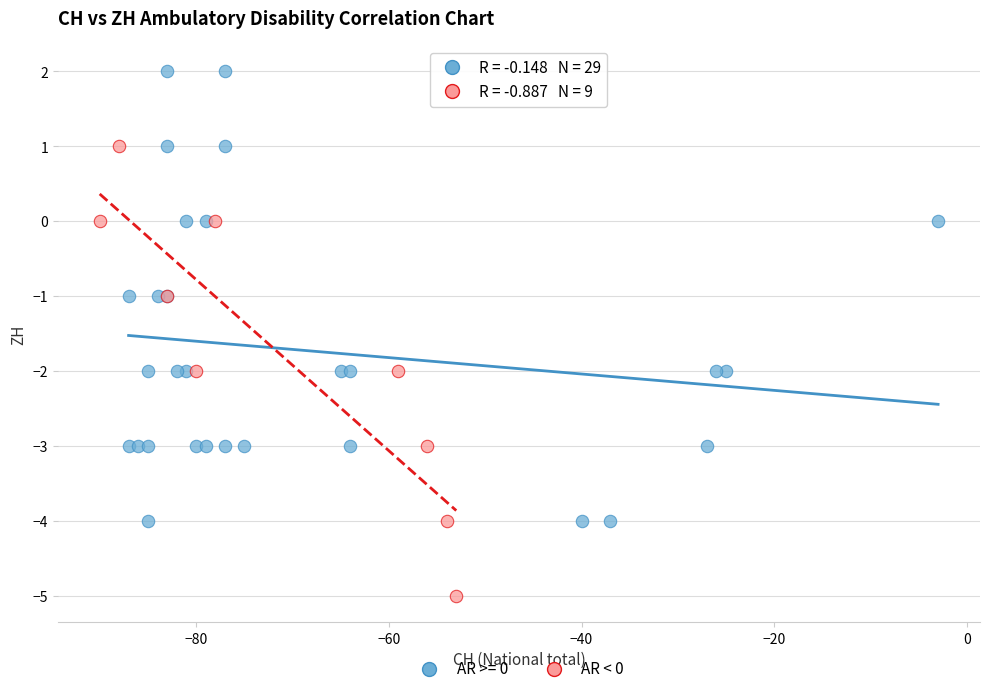

Which series reaches the minimum Y coordinate?

AR < 0